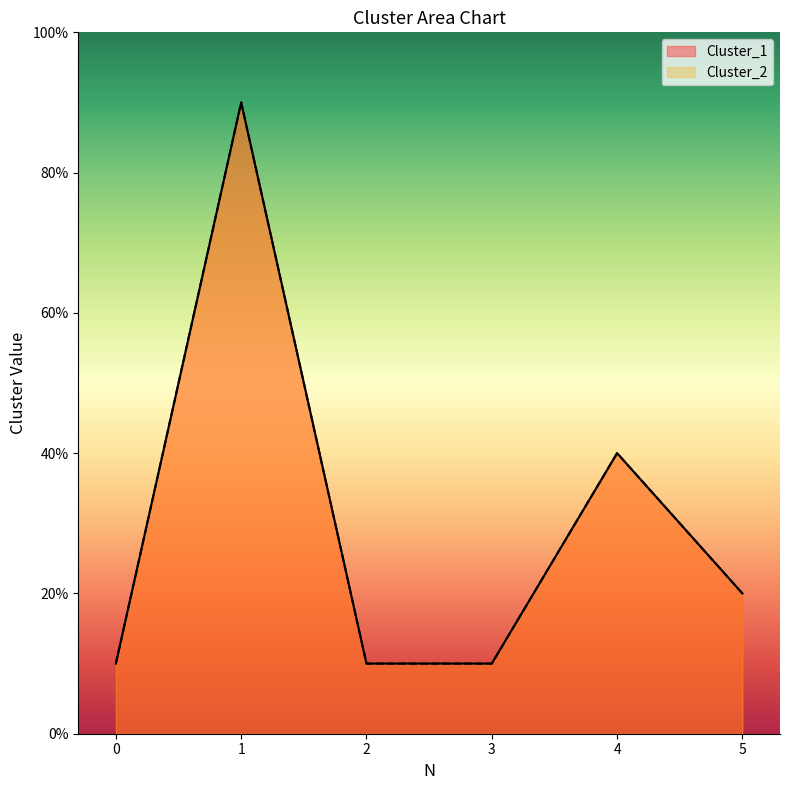

How many distinct data groups are displayed?

2